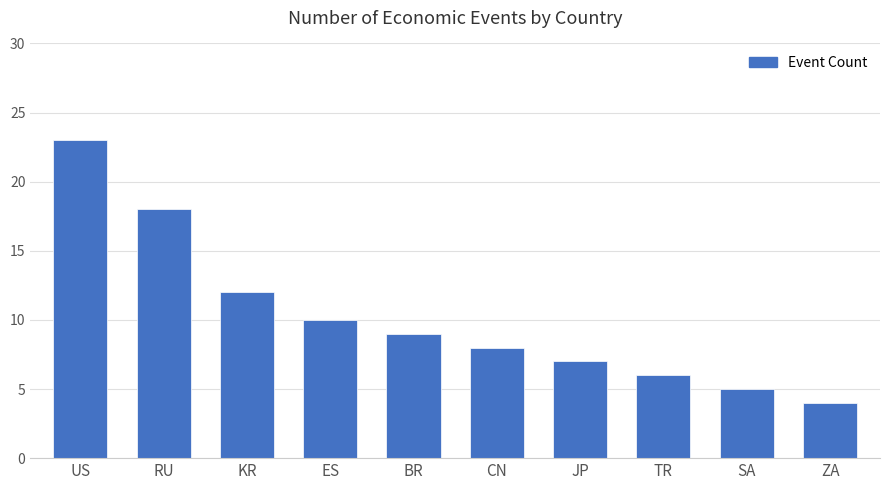

How many series are shown in this chart?

1